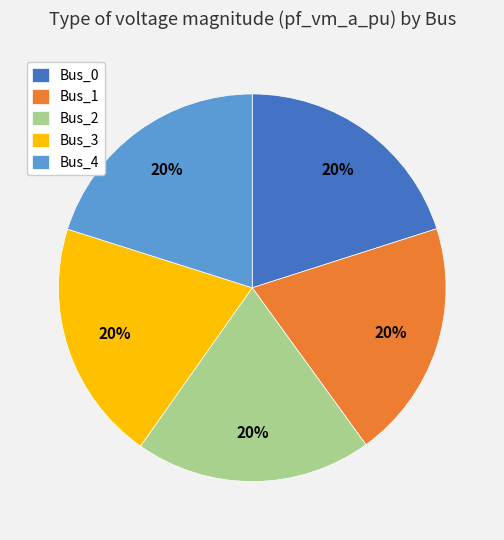

To the nearest percent, what portion does Bus_1 represent?

20%